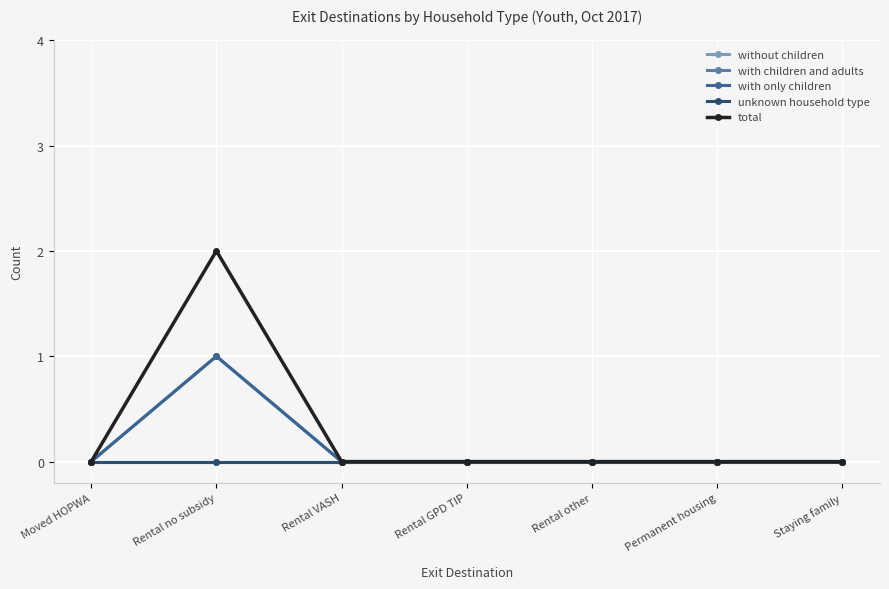

Is this an area chart (filled region under the line)?

No